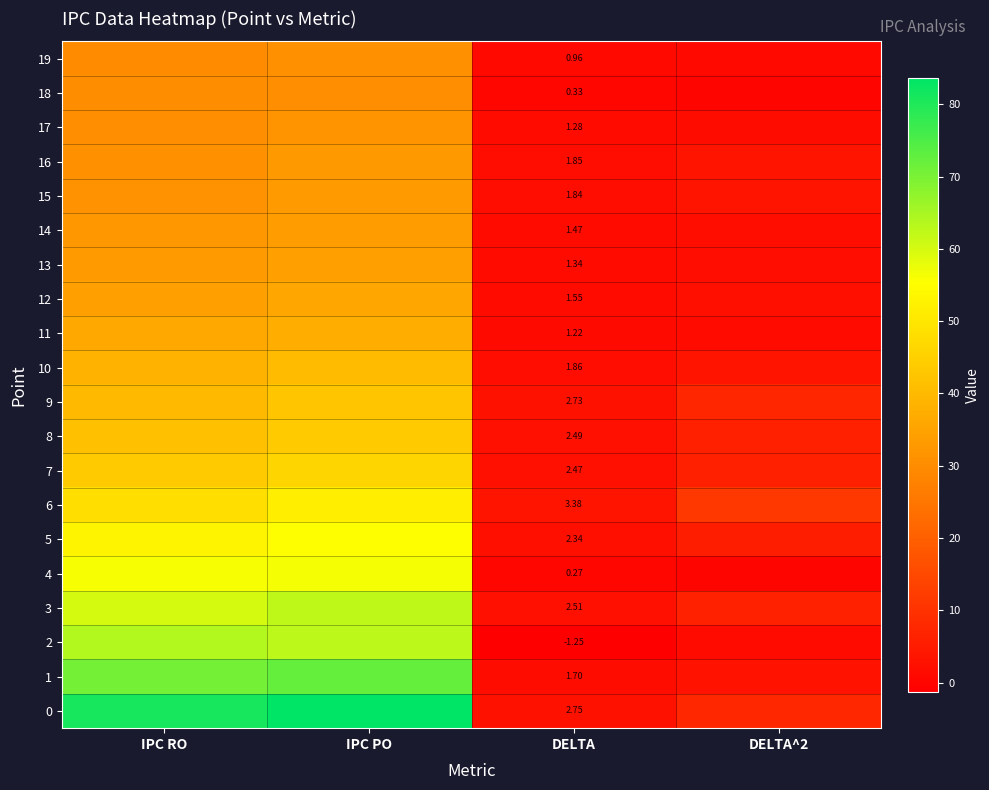

The value of 17 at IPC PO is 31.8. True or false?

True